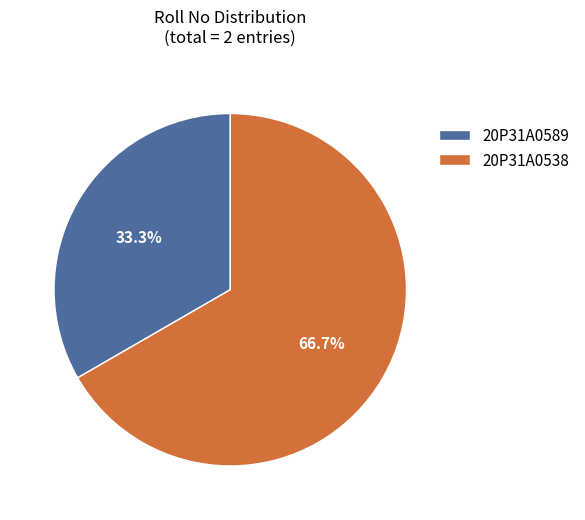

True or false: 20P31A0589 accounts for 42% of the total.

False